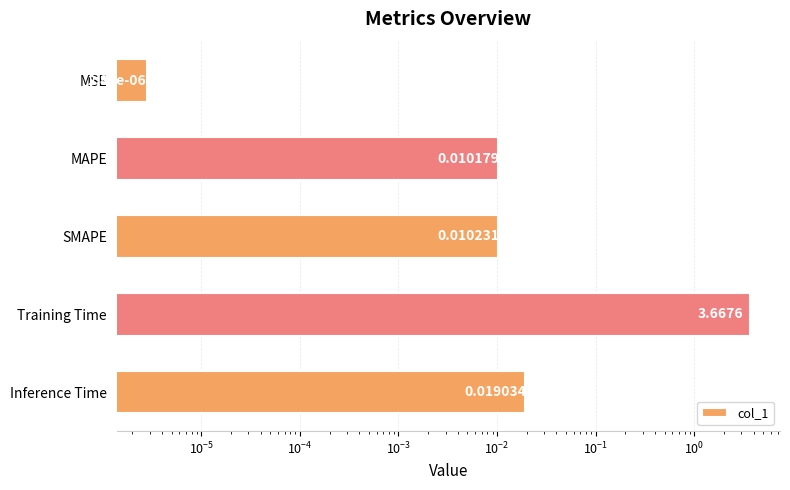

What is the difference between the maximum and second lowest values?

3.7